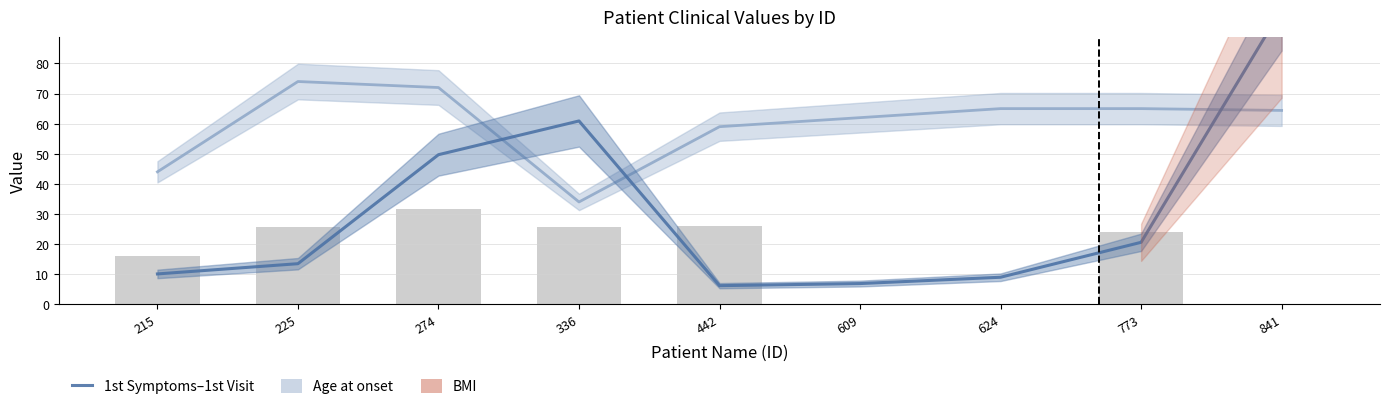

Rank the series by their average value, from lowest to highest.

BMI, 1st symptoms - 1st visit, Age at onset